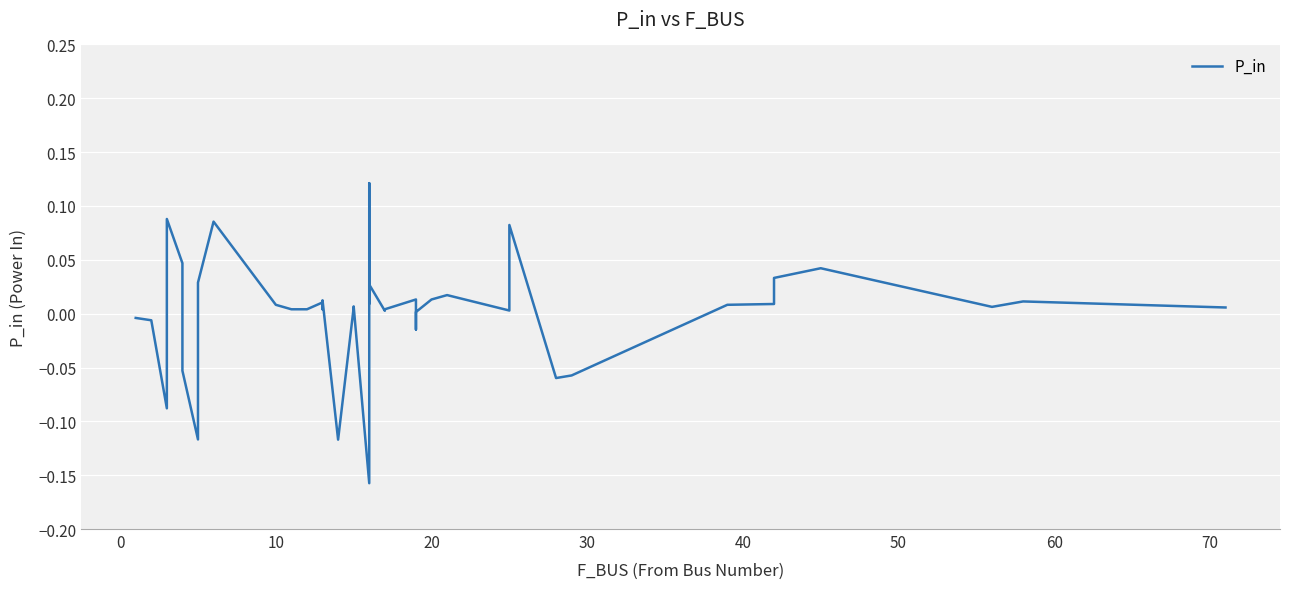

Is it true that the value at 18 is -0.3?

False